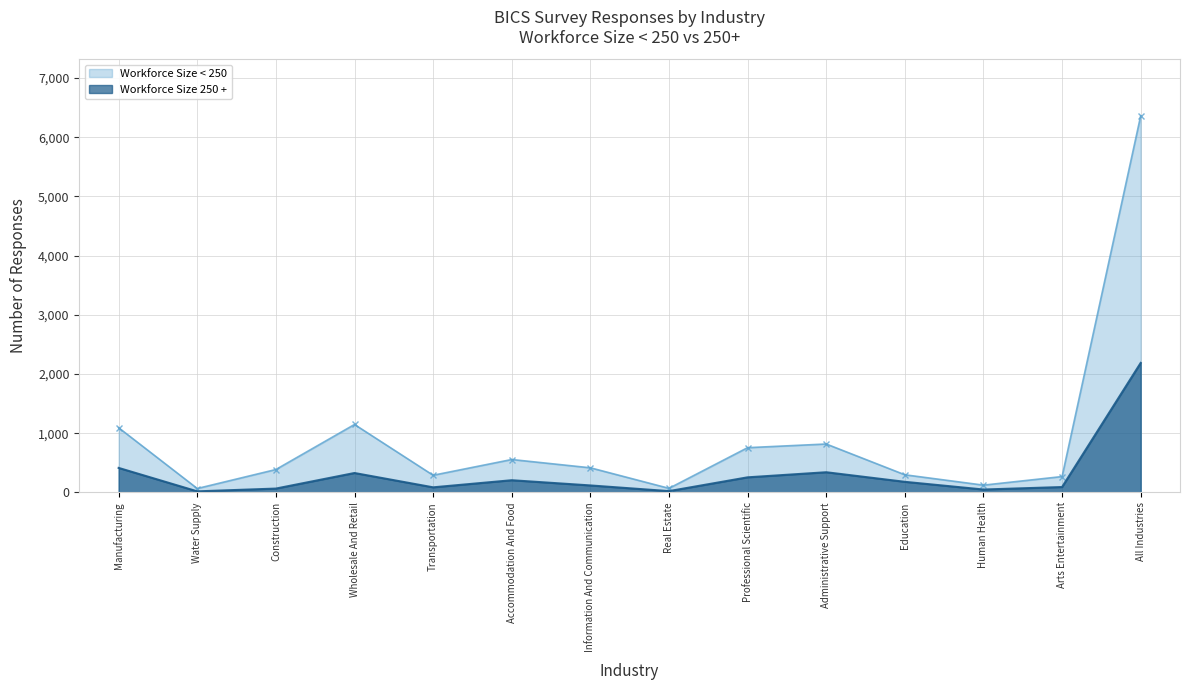

How many lines are shown in the chart?

2